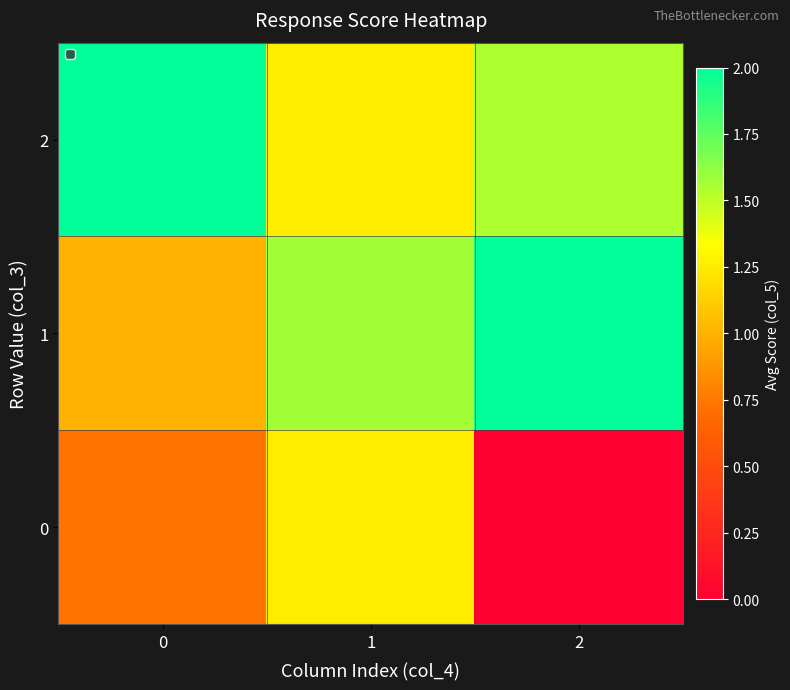

Reading left to right, what are all the values shown in this chart?

row_0: 0.7	1.2	0.0
row_1: 1.0	1.6	2.0
row_2: 2.0	1.2	1.5